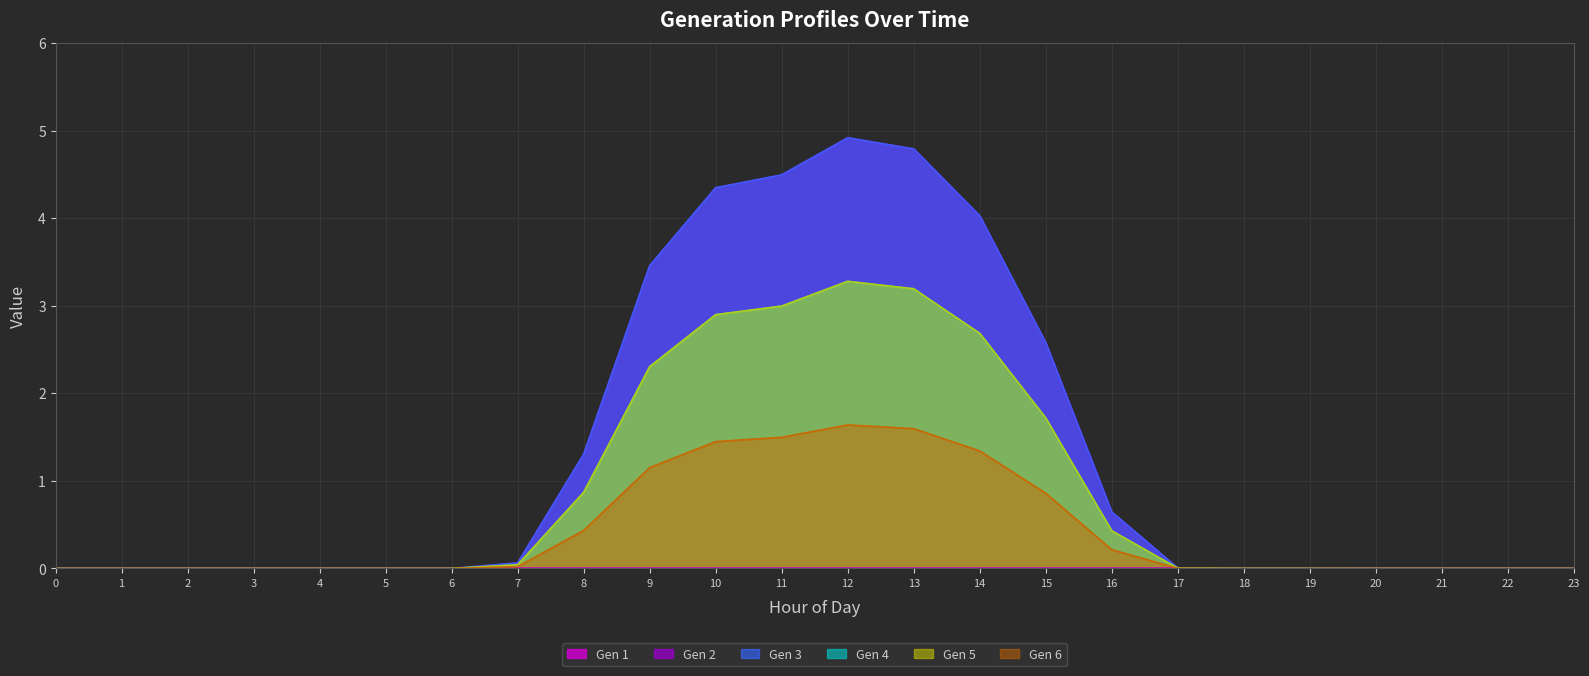

What is the difference between the second highest and second lowest values in the Gen 4 series?

3.2